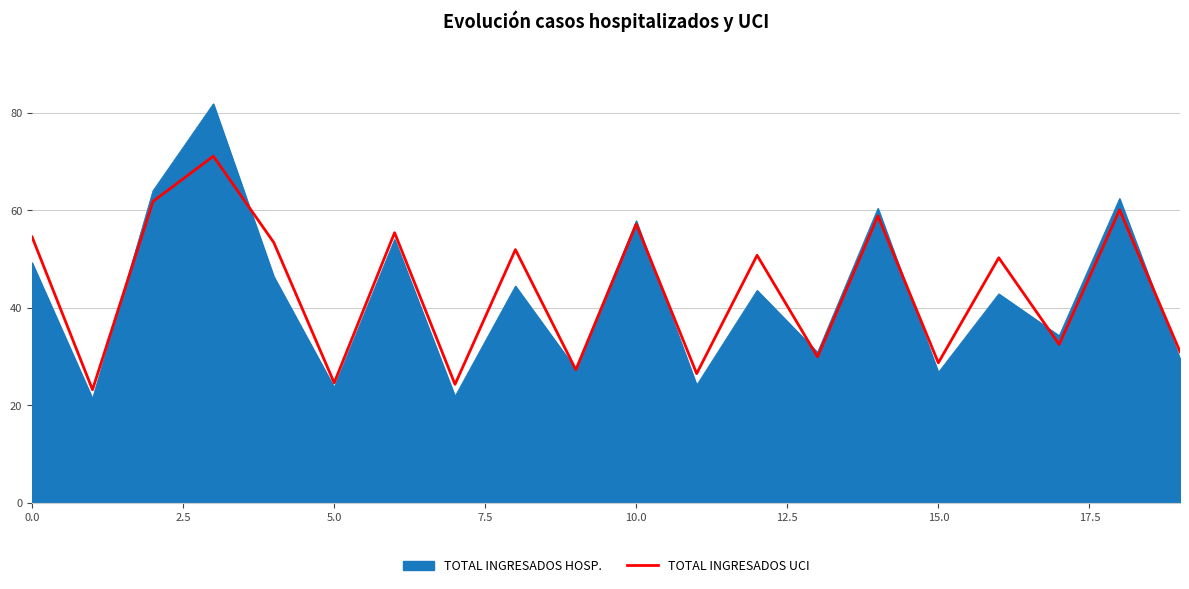

List the series in order of their peak value, lowest first.

TOTAL INGRESADOS UCI, TOTAL INGRESADOS HOSP.